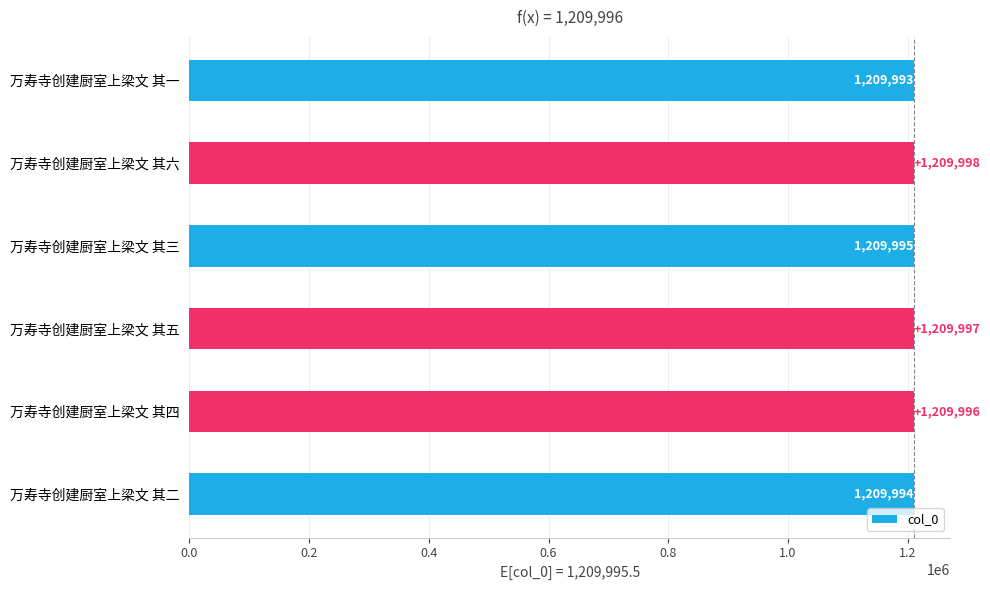

What is the ratio of the value at 万寿寺创建厨室上梁文 其四 to the value at 万寿寺创建厨室上梁文 其一?

1.0